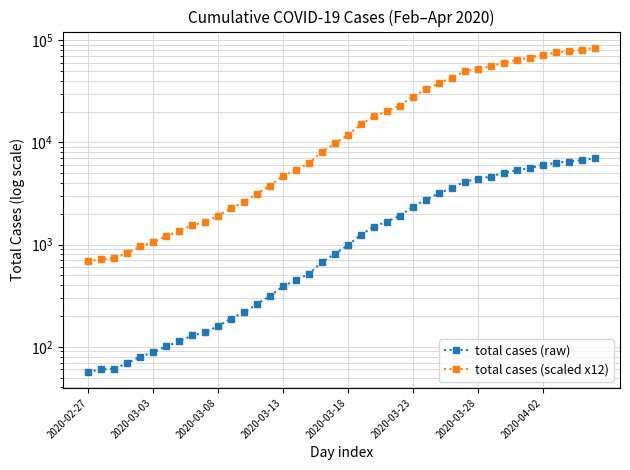

Between 11 and 34, which is larger?

34